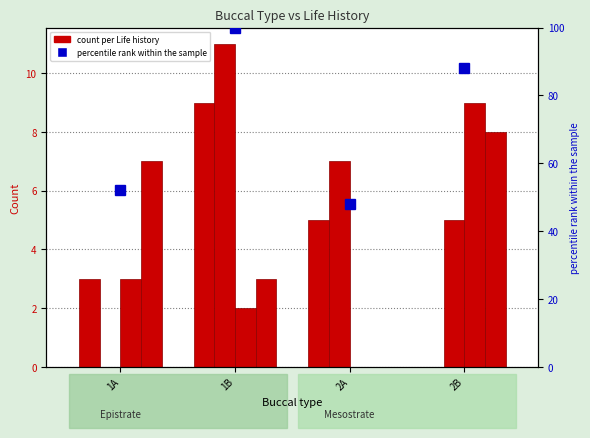

The value of percentile rank within the sample at 1B is 33. True or false?

False